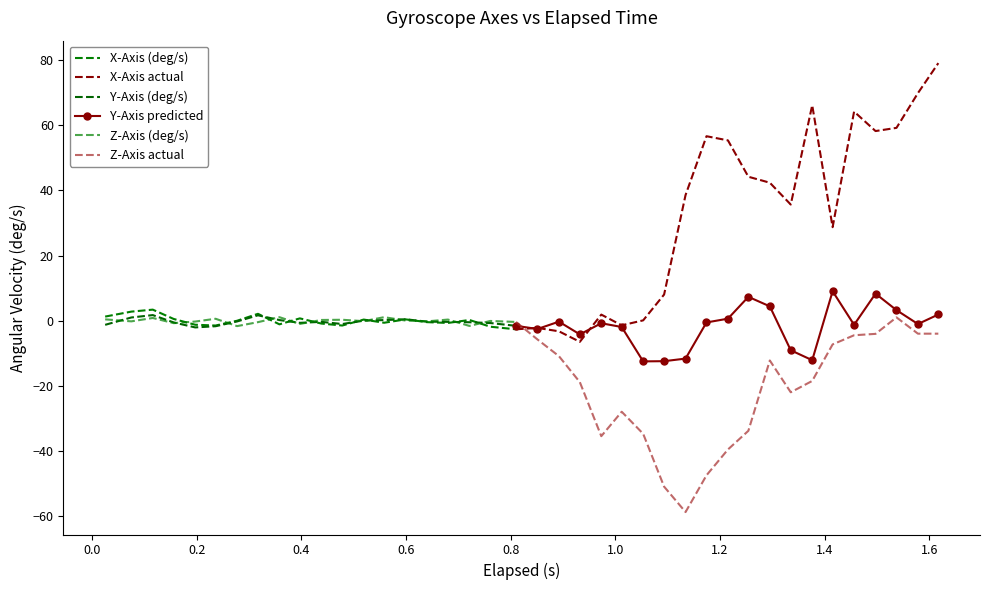

In x_axis, how many points are higher than both neighbors (excluding endpoints)?

11